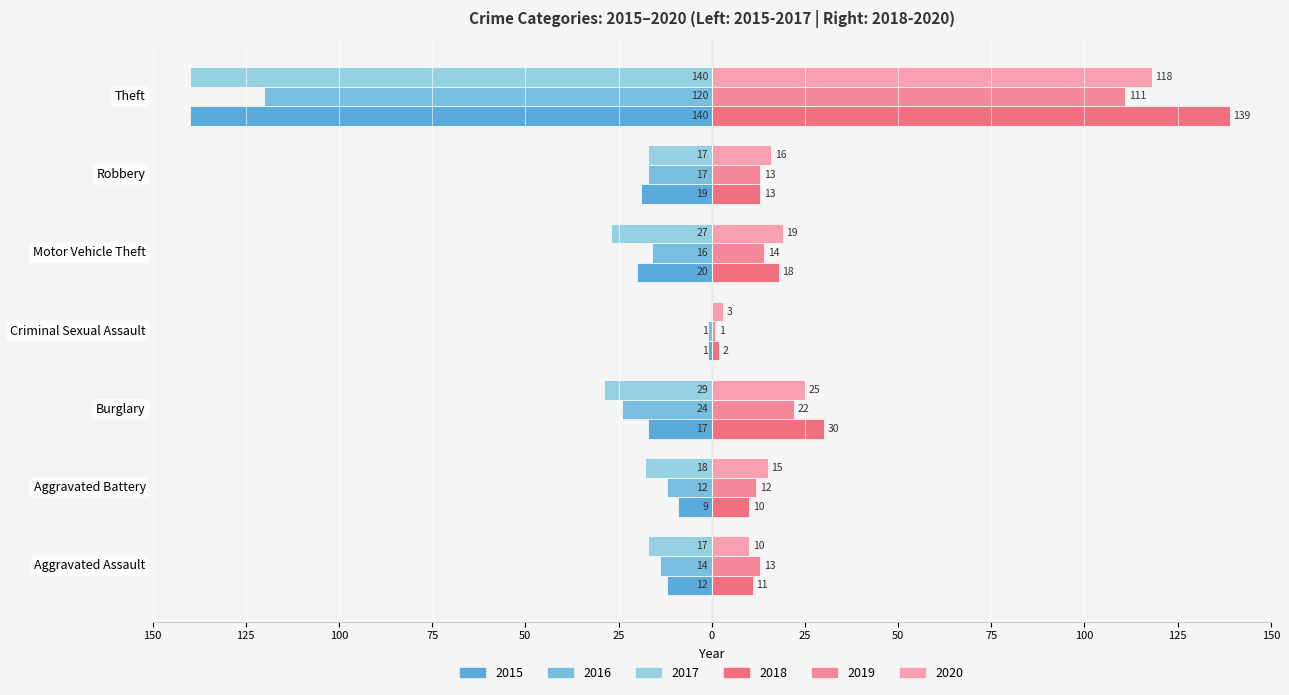

What are all the series names shown in the legend?

2015, 2016, 2017, 2018, 2019, 2020